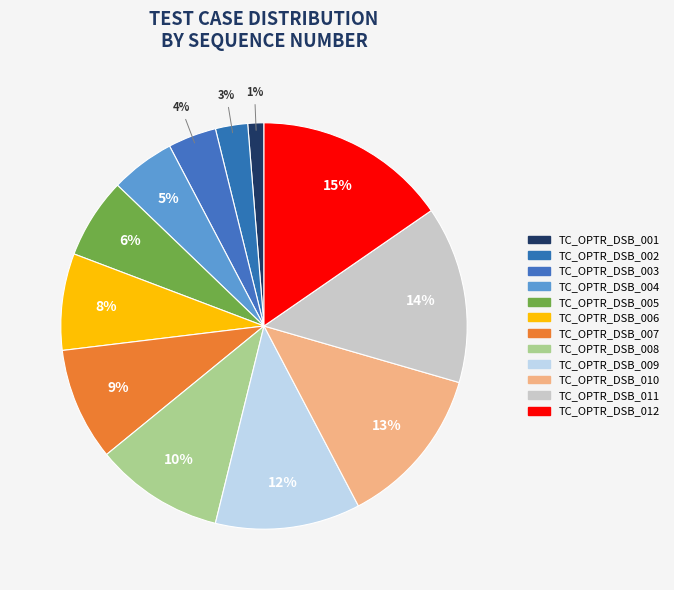

Count the number of slices in the pie.

12